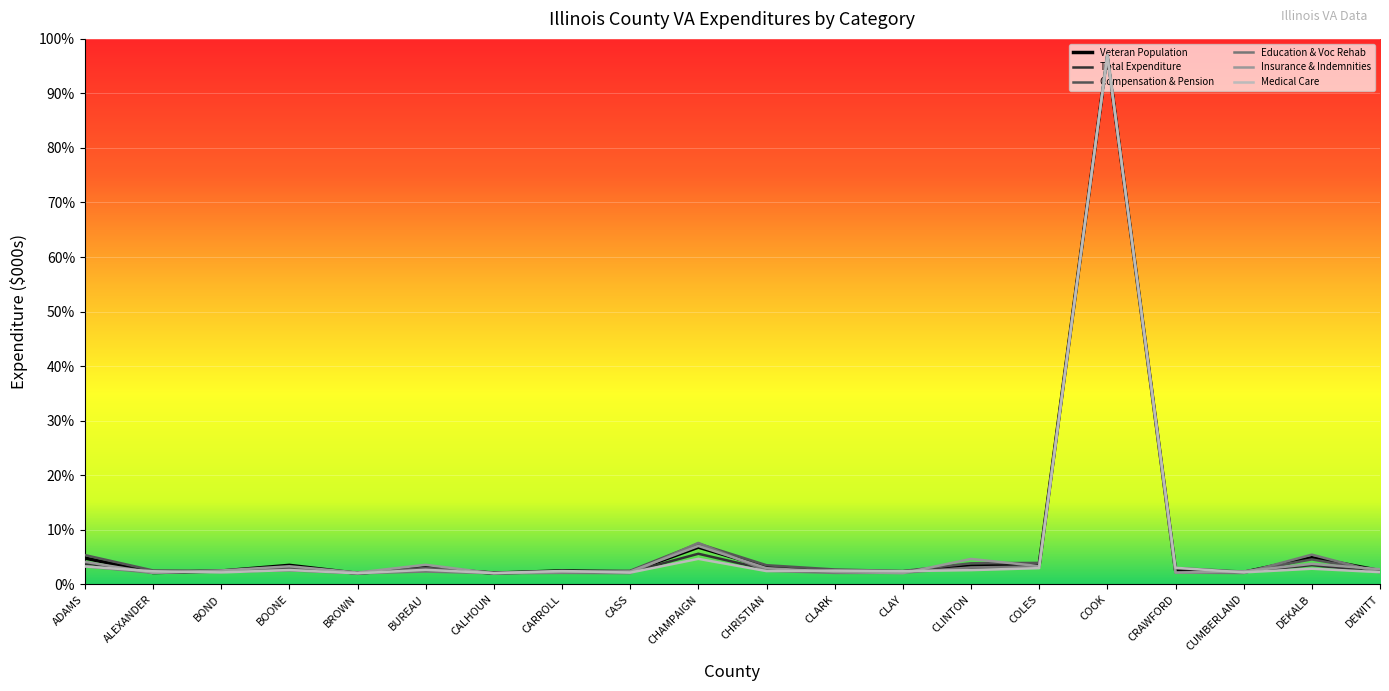

At which category is the sum across all series the highest?

COOK